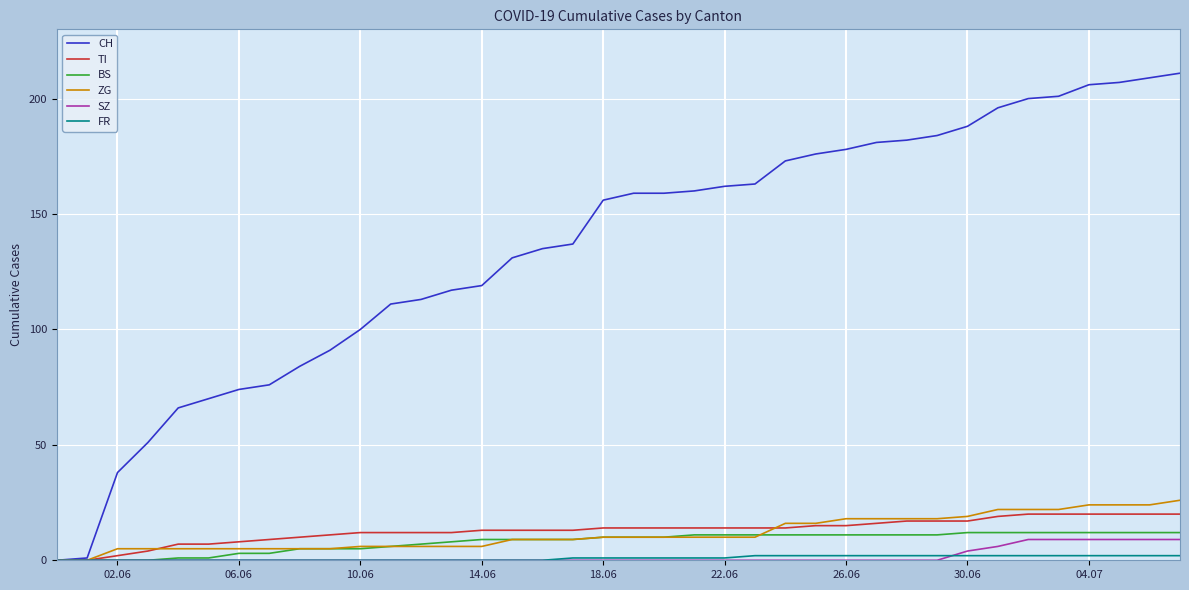

What is the difference between the maximum and minimum values in the TI series?

20